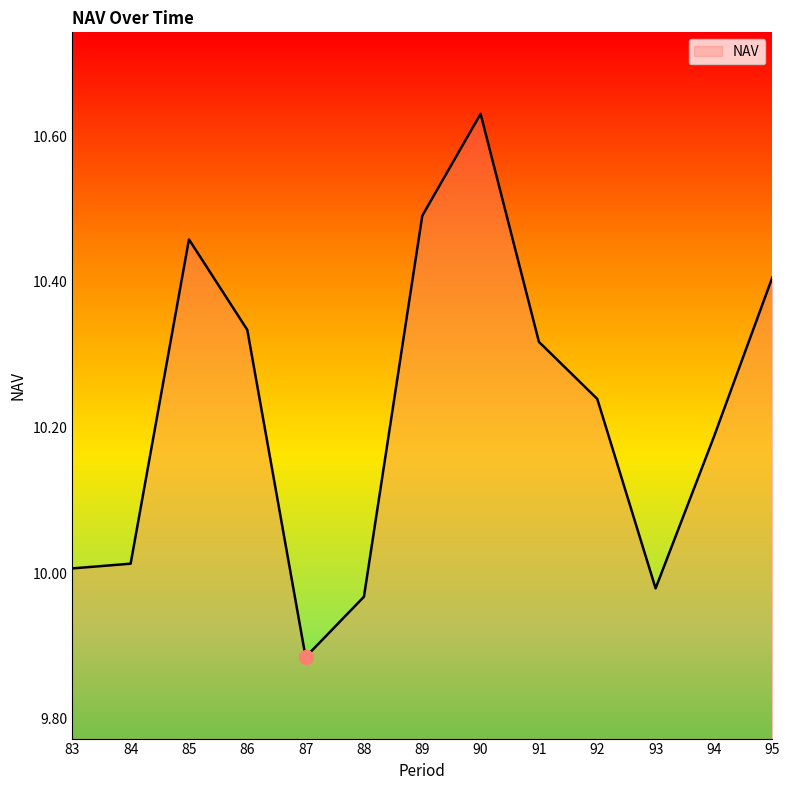

Is it true that the value at 83 is 10.0?

True